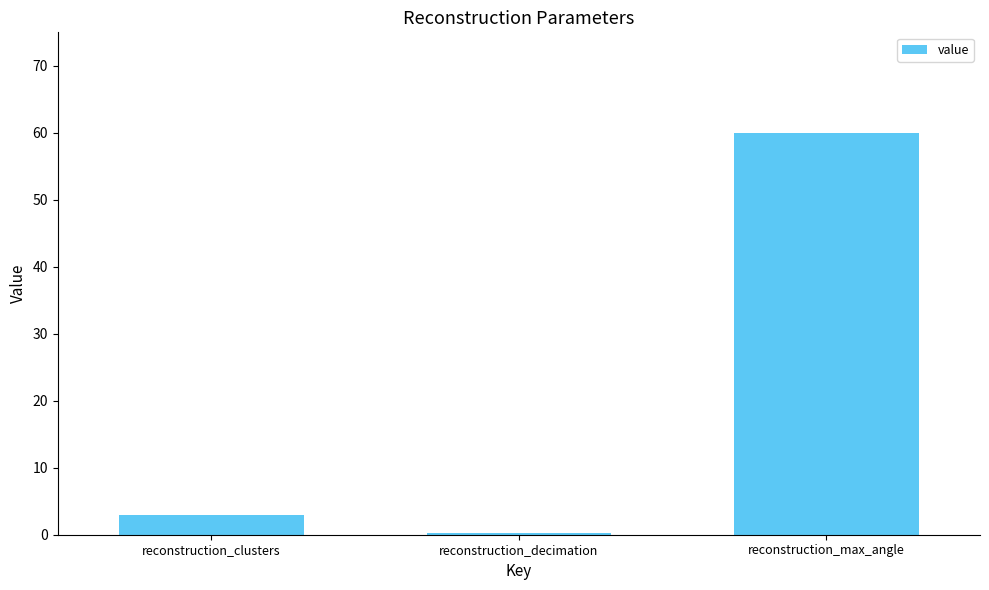

Is it true that the value at reconstruction_max_angle is 95.4?

False